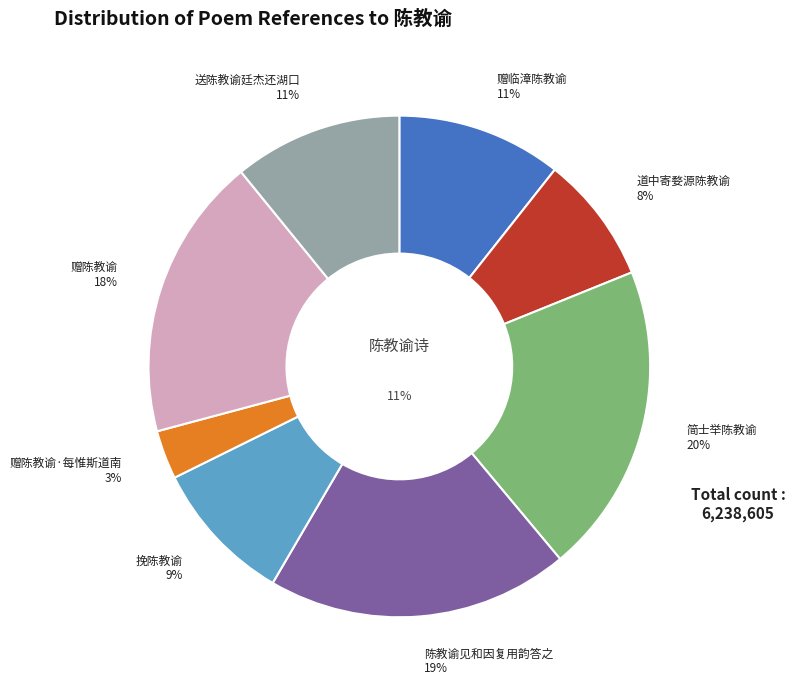

The 简士举陈教谕 slice represents 9% of the pie. True or false?

False